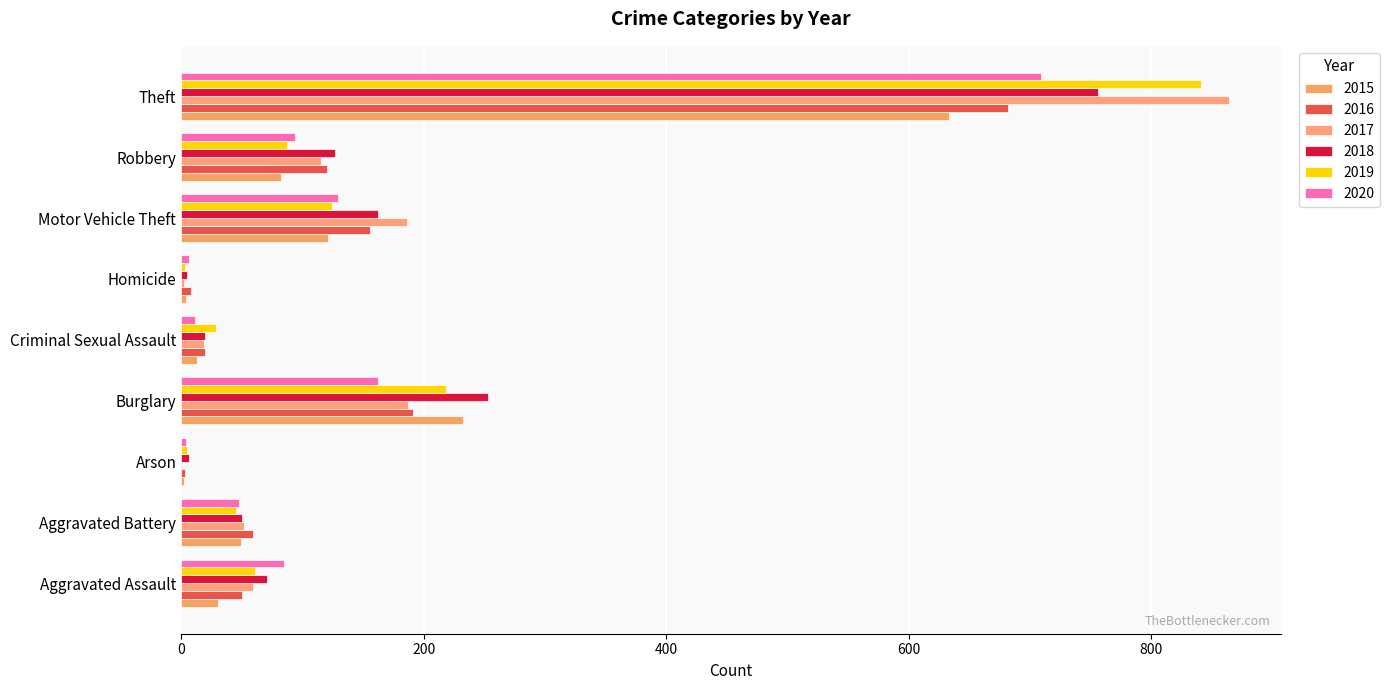

List the labels in order of 2019 value, largest first.

Theft, Burglary, Motor Vehicle Theft, Robbery, Aggravated Assault, Aggravated Battery, Criminal Sexual Assault, Arson, Homicide